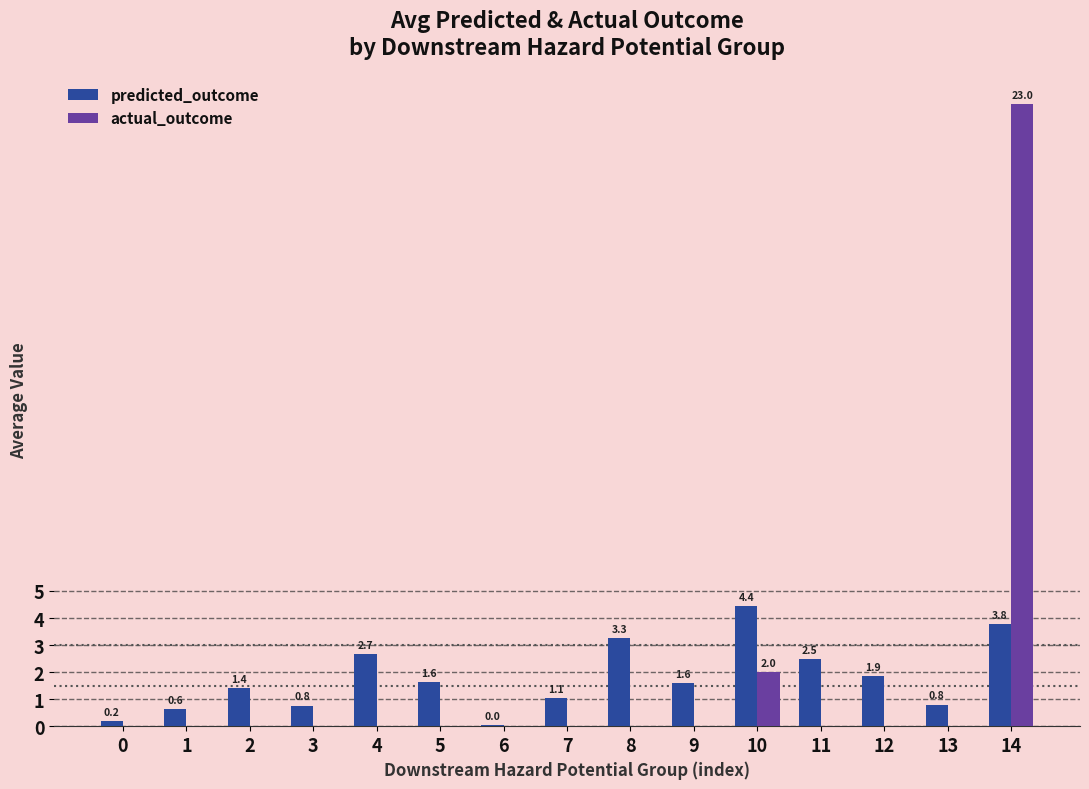

Between 10 and 13, which series saw the biggest shift?

predicted_outcome